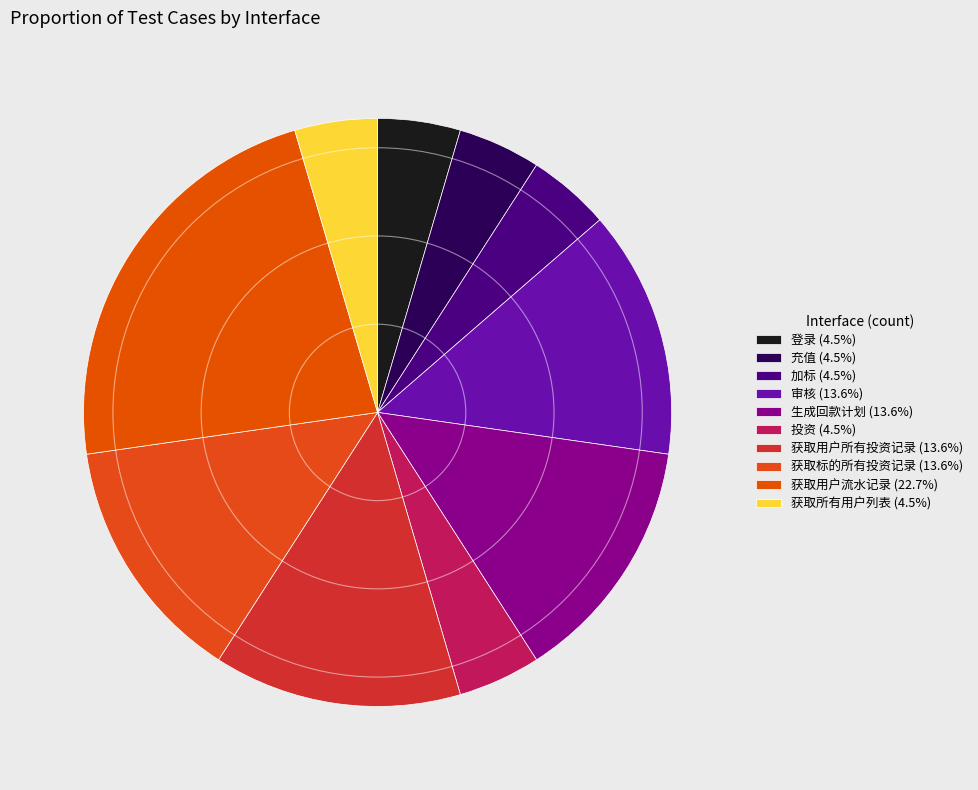

Count the number of slices in the pie.

10